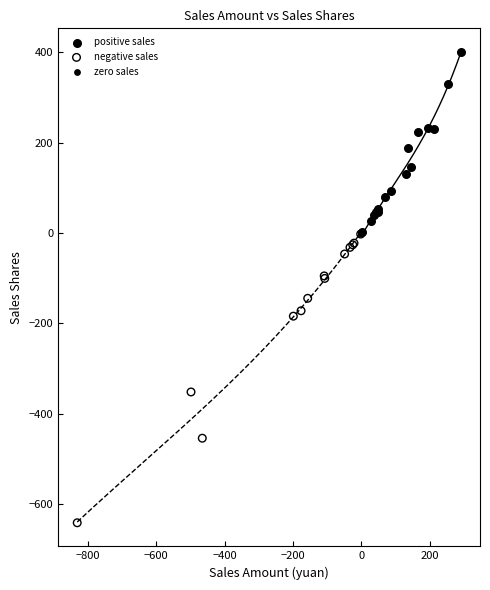

Which series contains the highest Y value?

positive sales